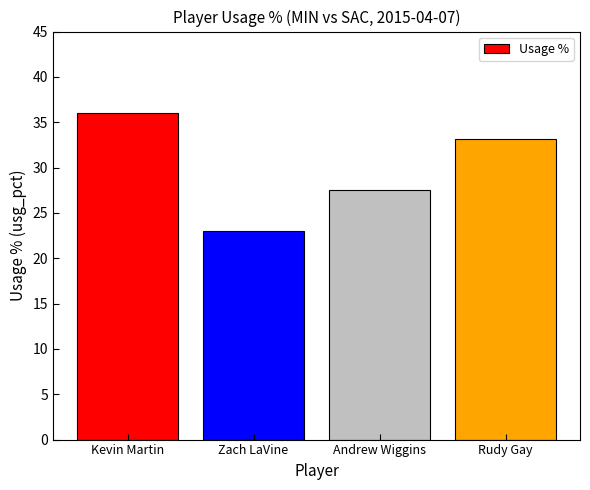

At which label does the data first exceed 33?

Kevin Martin